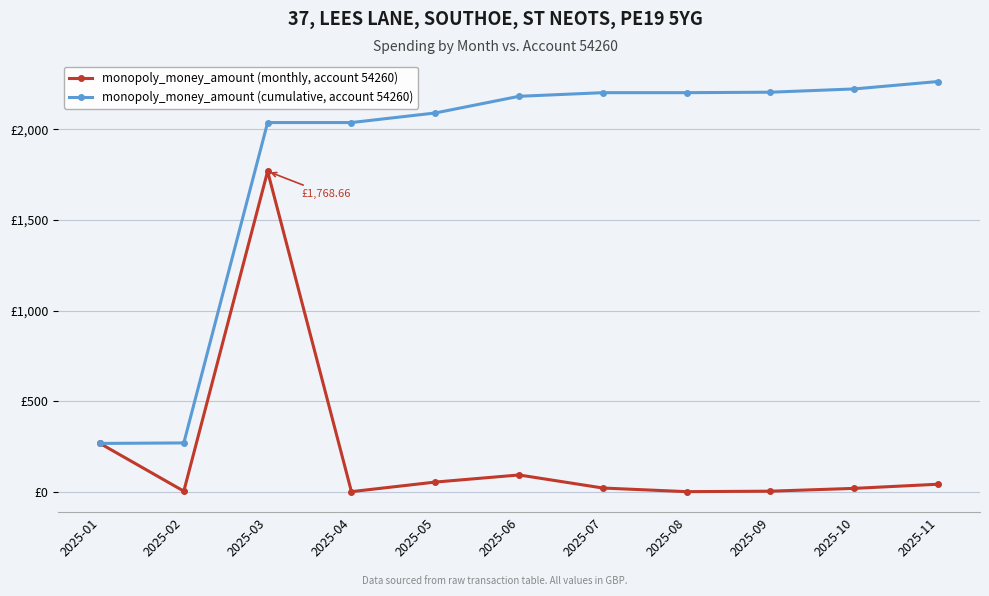

At 2025-04, list the series in order from largest to smallest.

monopoly_money_amount (cumulative, account 54260), monopoly_money_amount (monthly, account 54260)